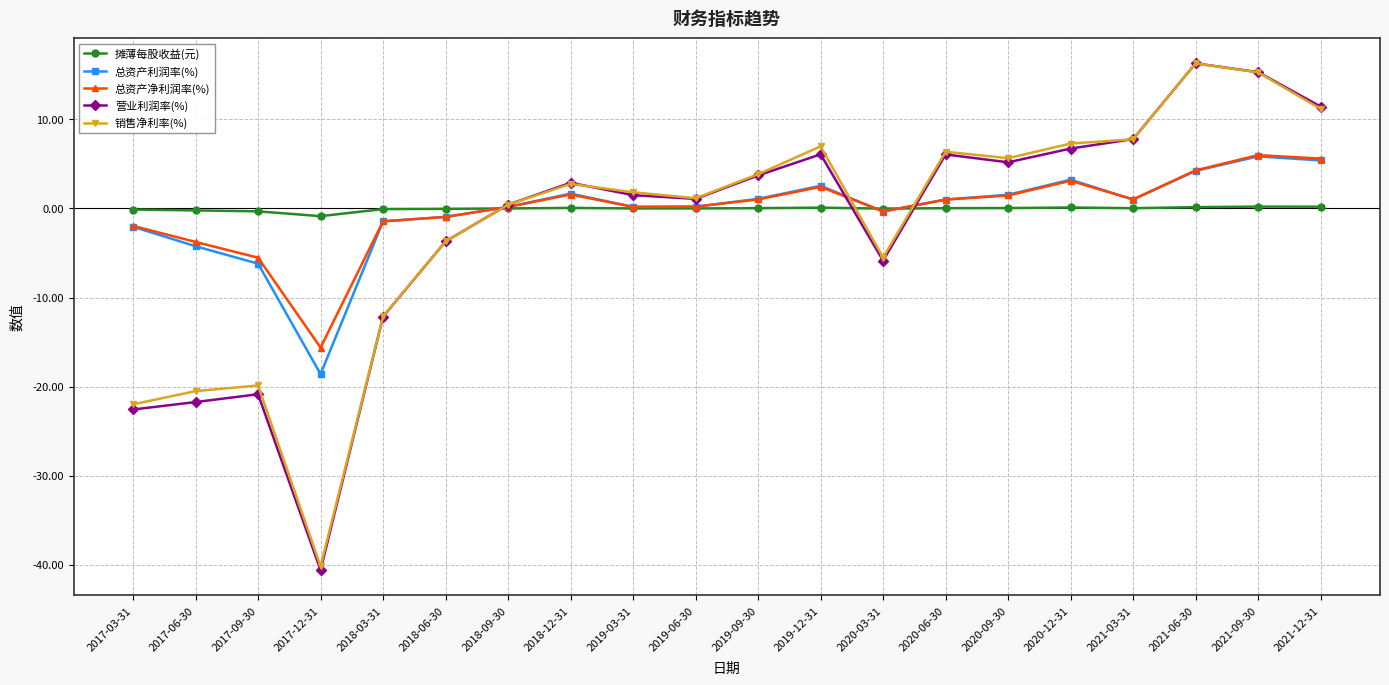

True or false: 总资产利润率(%) has a value of 1.3 at 2021-12-31.

False